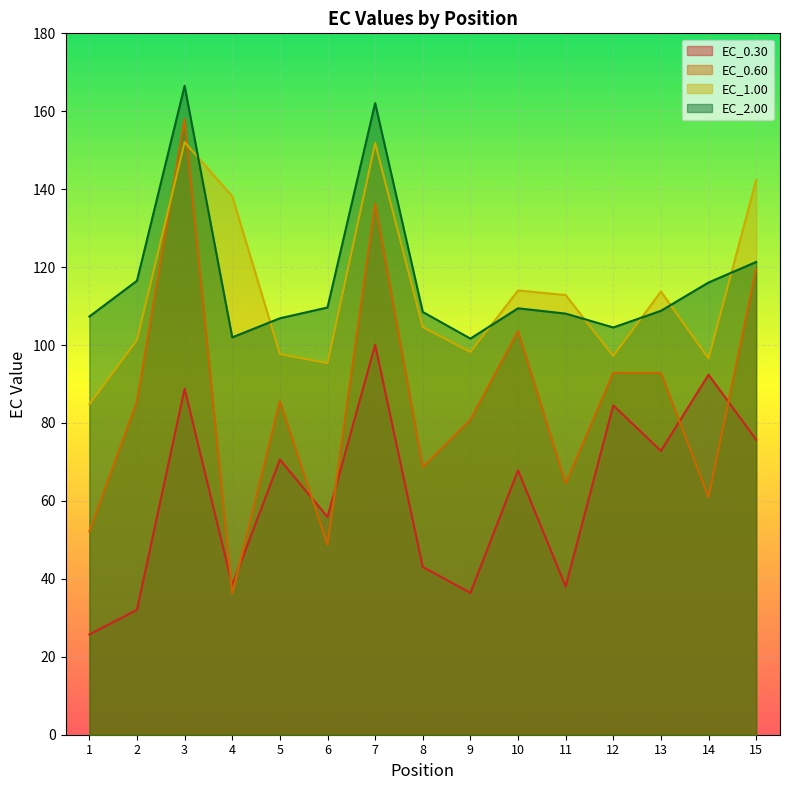

At which category is the sum across all series the highest?

3